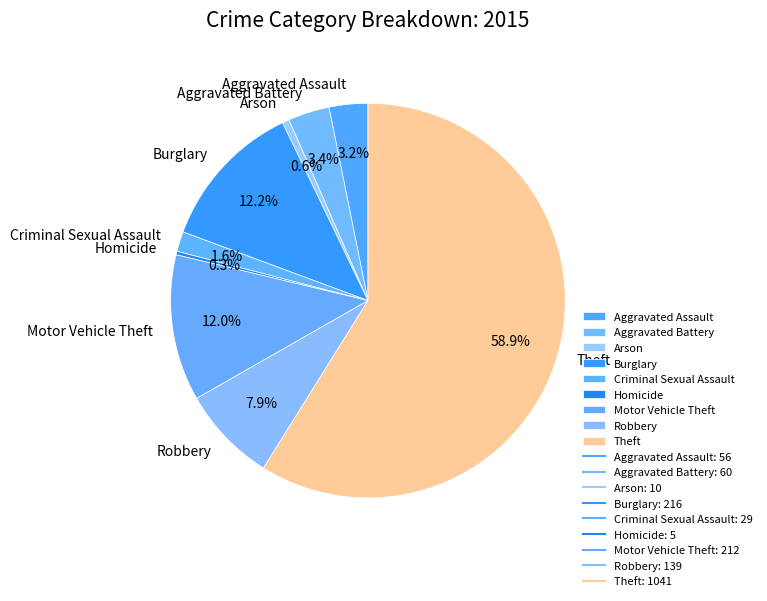

To the nearest percent, what is the average slice percentage?

11%